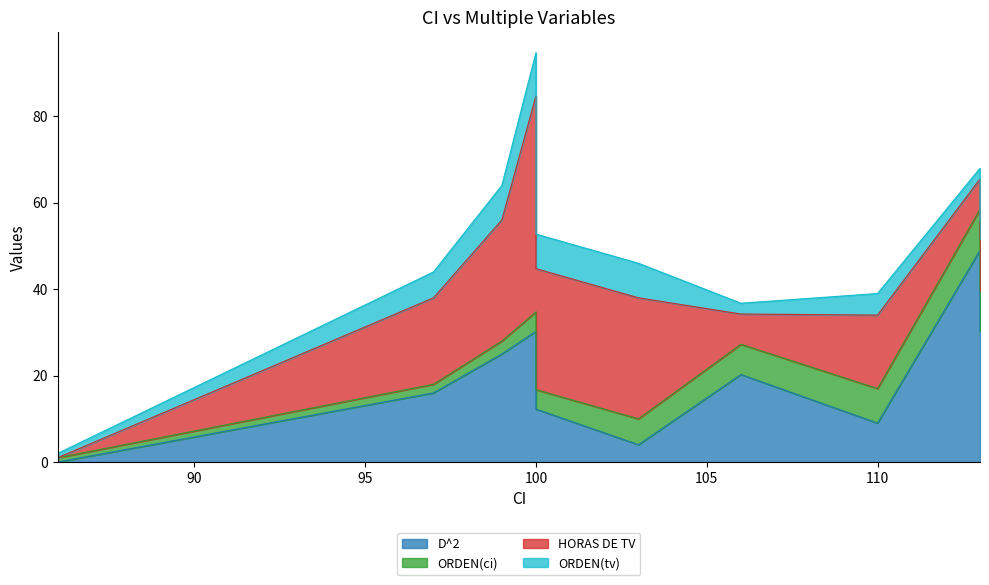

Which series has the largest range (max minus min)?

HORAS DE TV